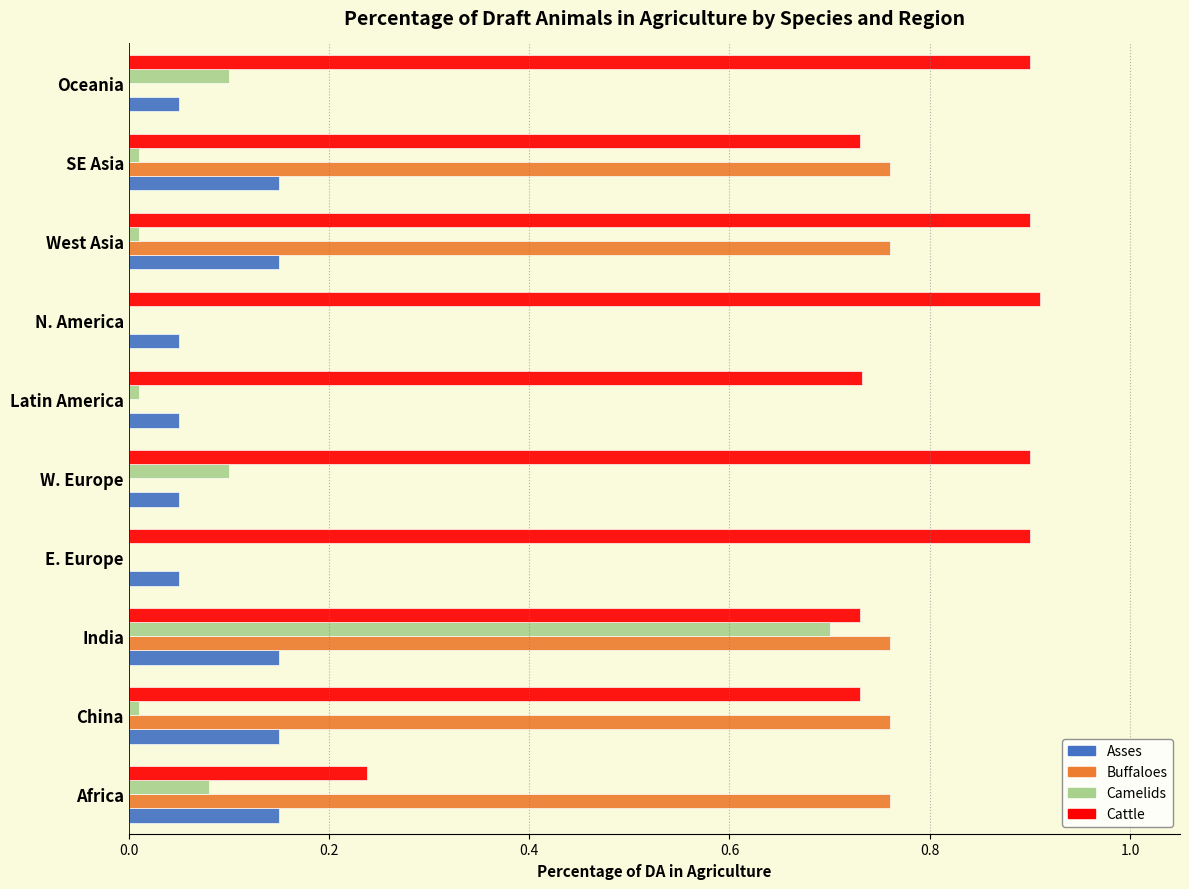

What is the sum of all Buffaloes values?

3.8